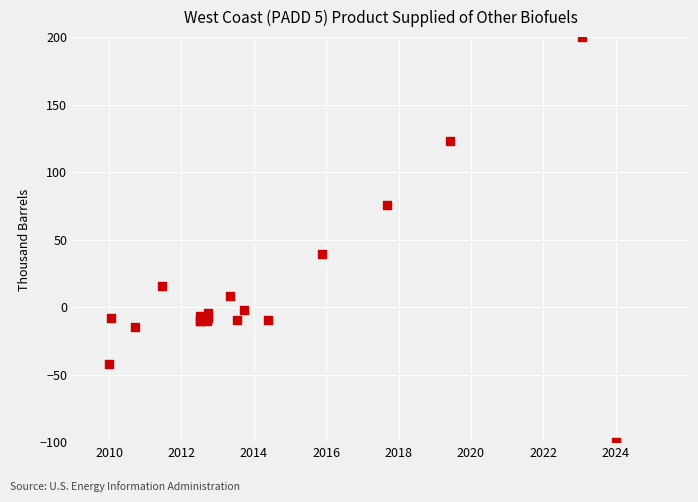

What Y value in the scatter plot is closest to 50?

39.2